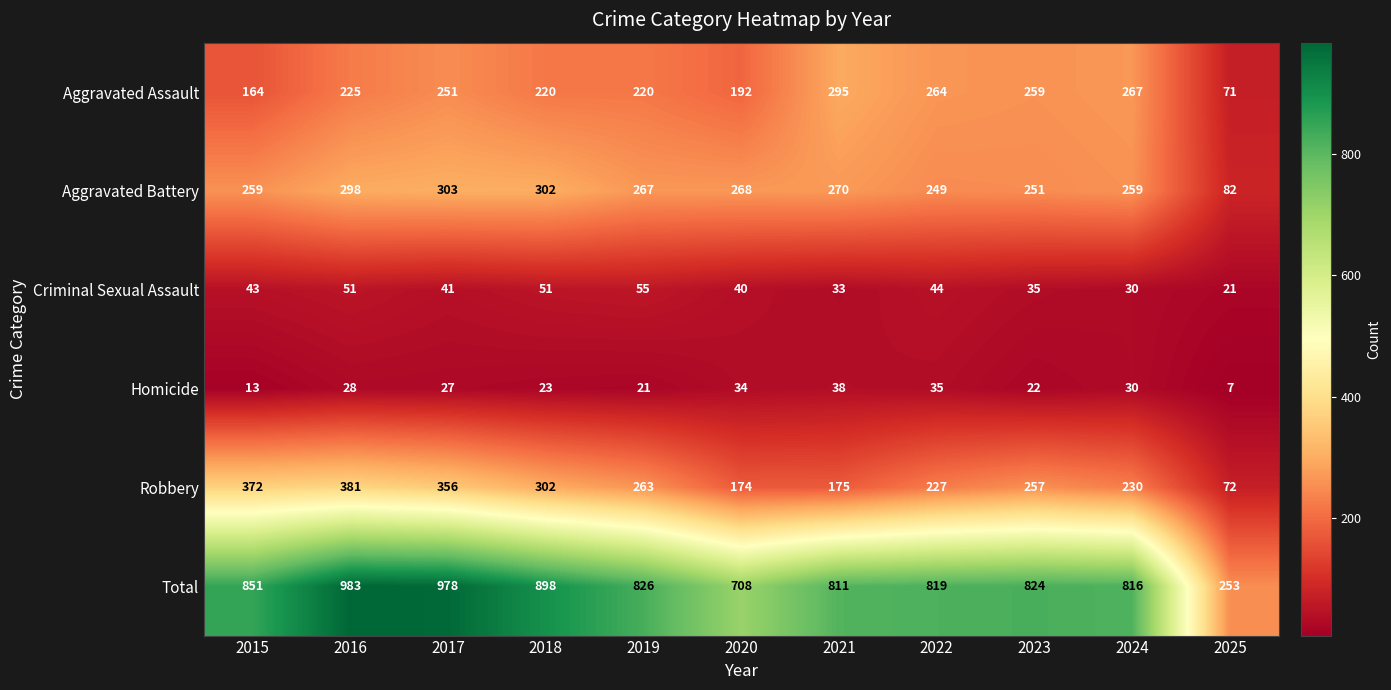

What is the difference between the second highest and second lowest values in the Total series?

270